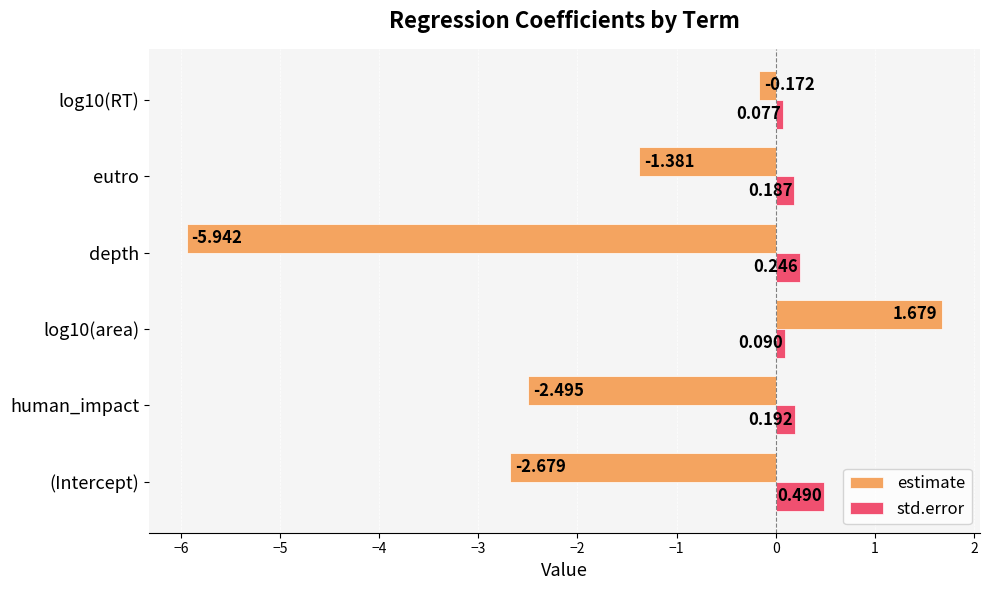

At depth, list the series in order from largest to smallest.

std.error, estimate